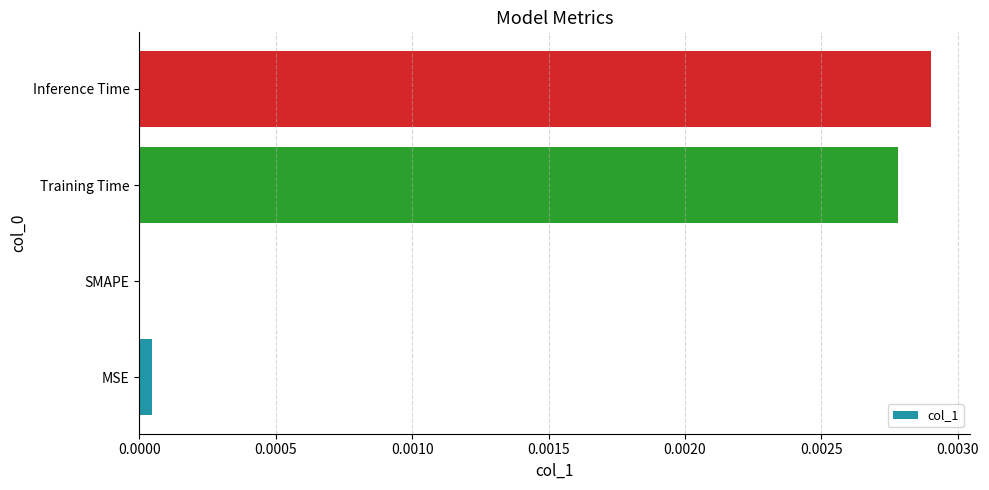

At which category does the chart reach its peak across all series?

Inference Time